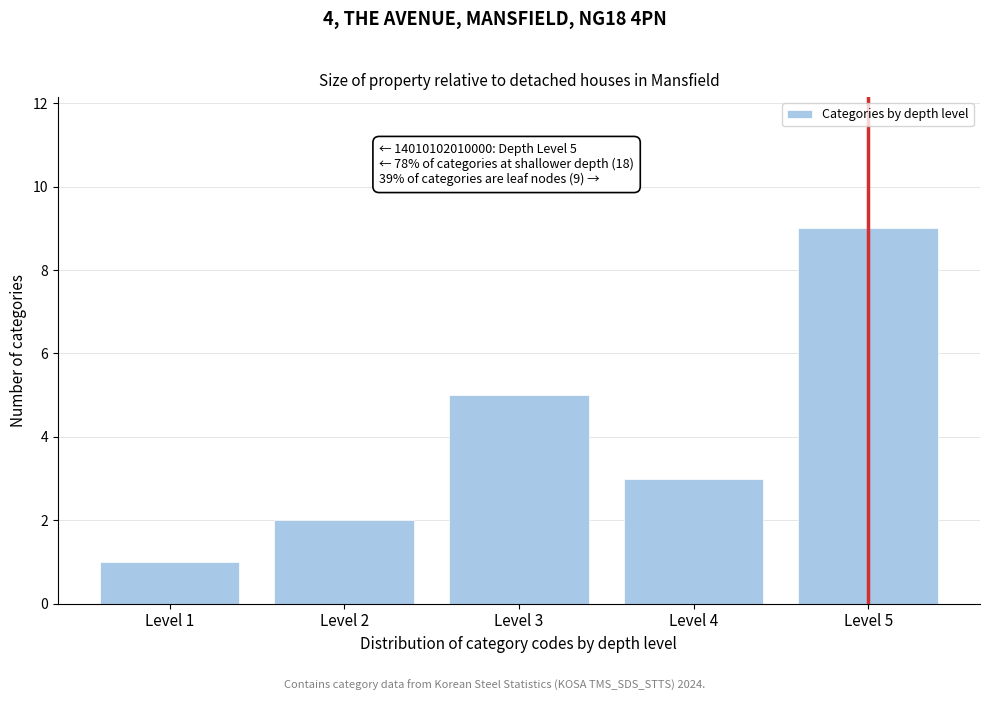

Reading left to right, extract all data points from this chart.

1	2	5	3	9